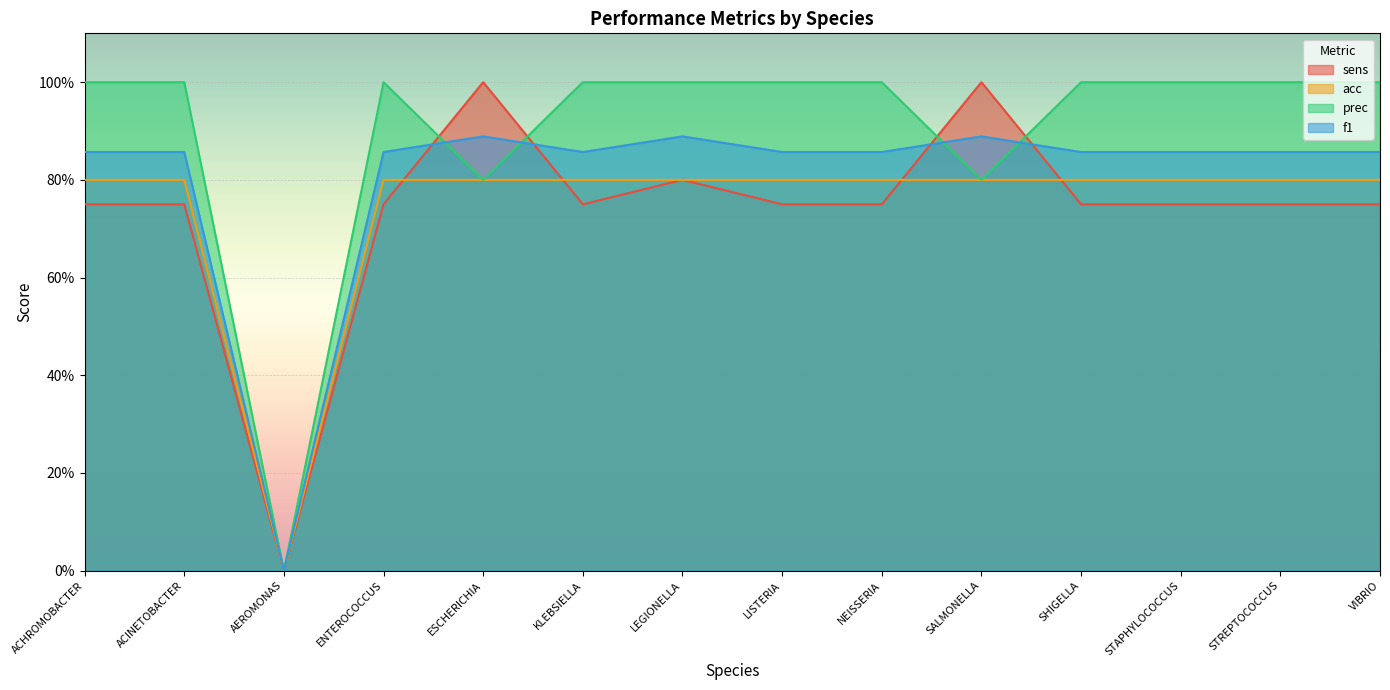

Reading left to right, transcribe all the data shown in this chart.

sens: 0.8	0.8	0.0	0.8	1.0	0.8	0.8	0.8	0.8	1.0	0.8	0.8	0.8	0.8
acc: 0.8	0.8	0.0	0.8	0.8	0.8	0.8	0.8	0.8	0.8	0.8	0.8	0.8	0.8
prec: 1.0	1.0	0.0	1.0	0.8	1.0	1.0	1.0	1.0	0.8	1.0	1.0	1.0	1.0
f1: 0.9	0.9	0.0	0.9	0.9	0.9	0.9	0.9	0.9	0.9	0.9	0.9	0.9	0.9